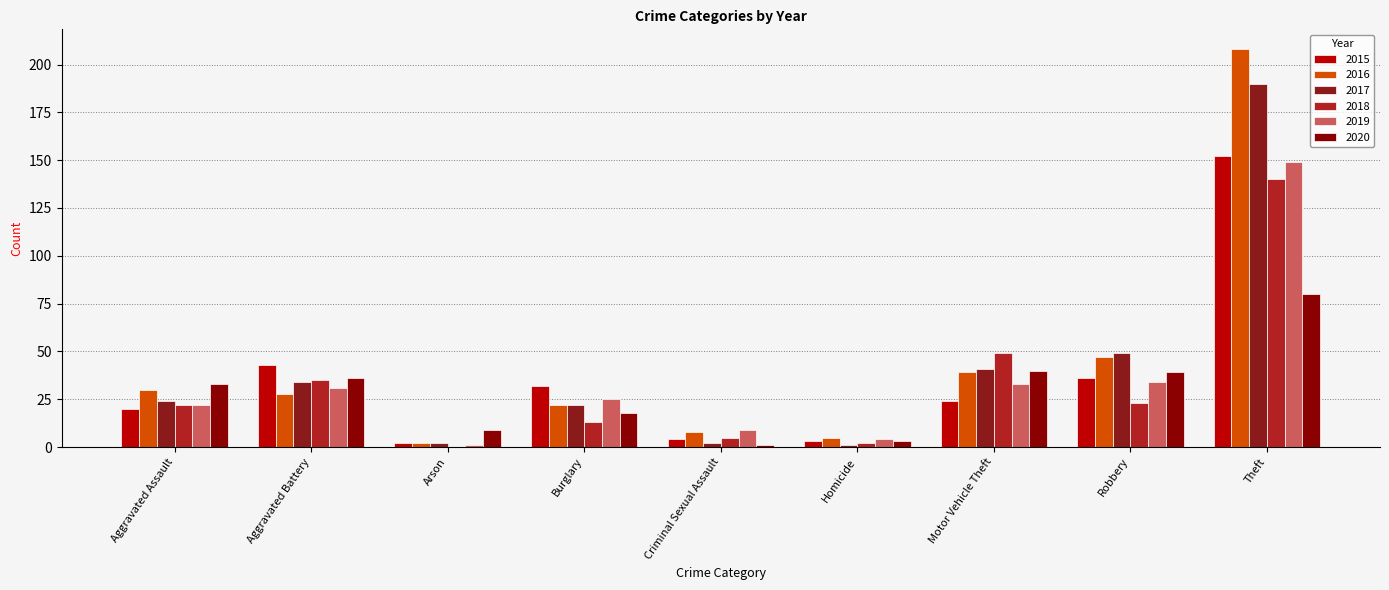

Are the bars grouped side by side (vs. stacked)?

Yes